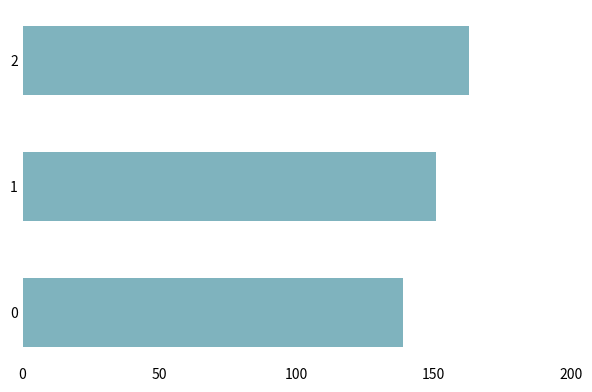

The value at 2 is 163. True or false?

True